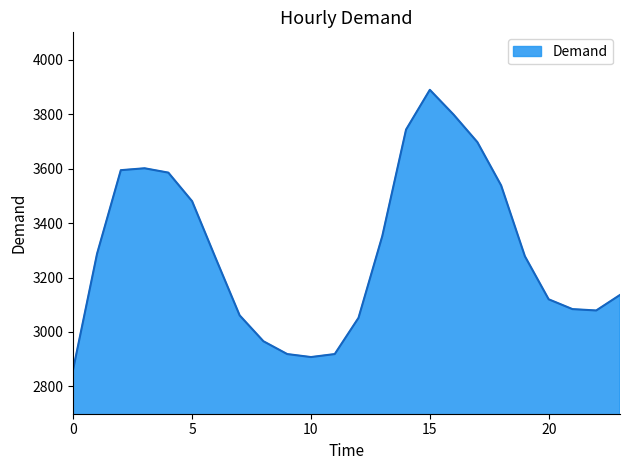

What is the smallest value displayed?

2865